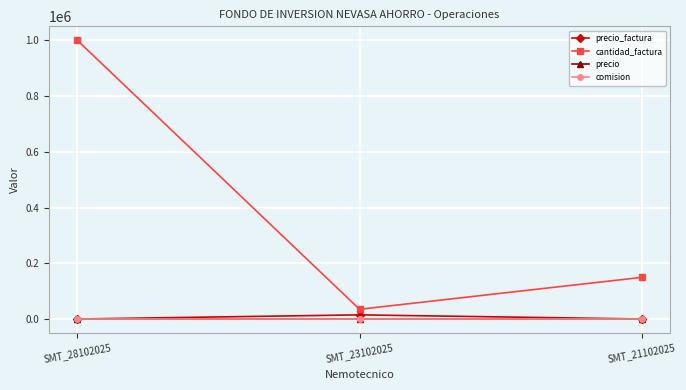

What is the sum of all precio values?

1.5